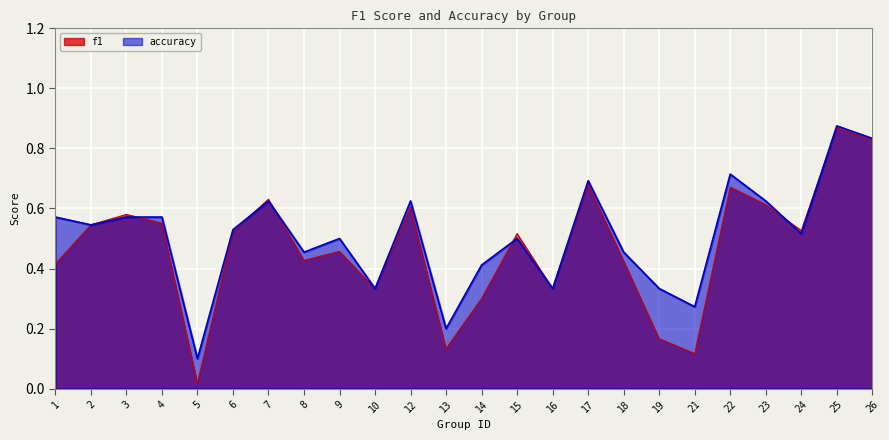

Reading right to left, extract all data points from this chart.

f1: 26=0.8	25=0.9	24=0.5	23=0.6	22=0.7	21=0.1	19=0.2	18=0.4	17=0.7	16=0.3	15=0.5	14=0.3	13=0.1	12=0.6	10=0.3	9=0.5	8=0.4	7=0.6	6=0.5	5=0.0	4=0.6	3=0.6	2=0.5	1=0.4
accuracy: 26=0.8	25=0.9	24=0.5	23=0.6	22=0.7	21=0.3	19=0.3	18=0.5	17=0.7	16=0.3	15=0.5	14=0.4	13=0.2	12=0.6	10=0.3	9=0.5	8=0.5	7=0.6	6=0.5	5=0.1	4=0.6	3=0.6	2=0.5	1=0.6